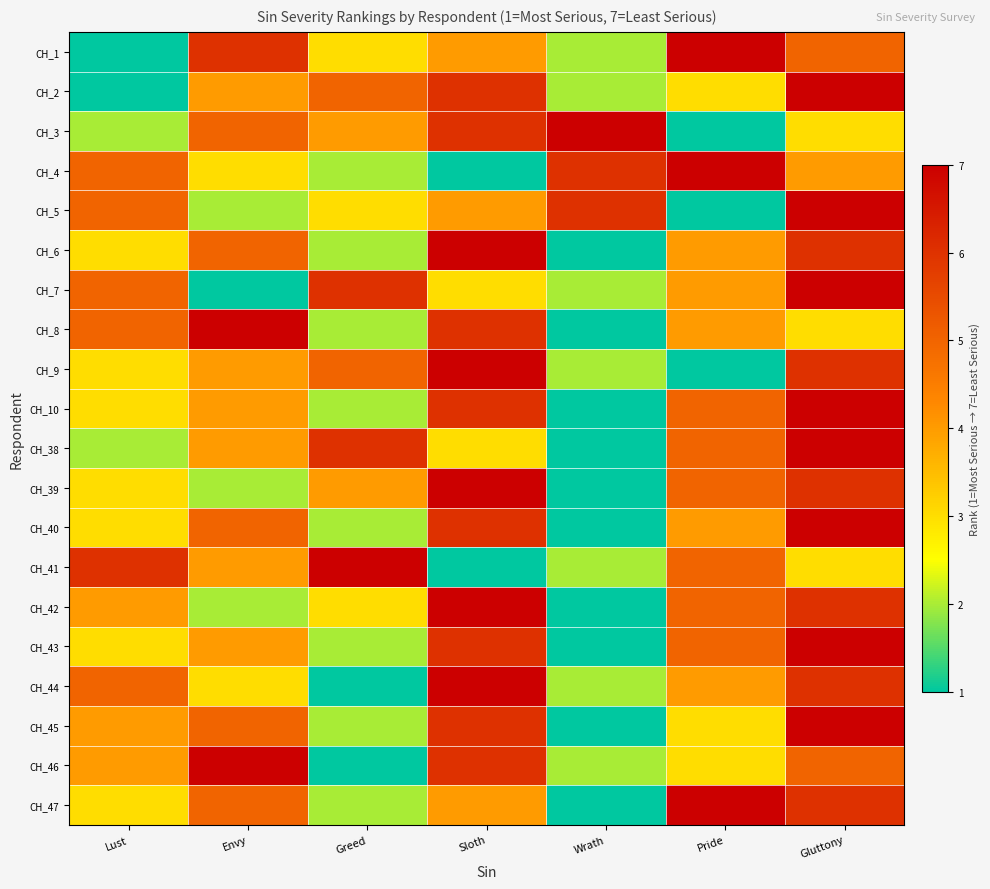

What is the total value across all series at Envy?

82